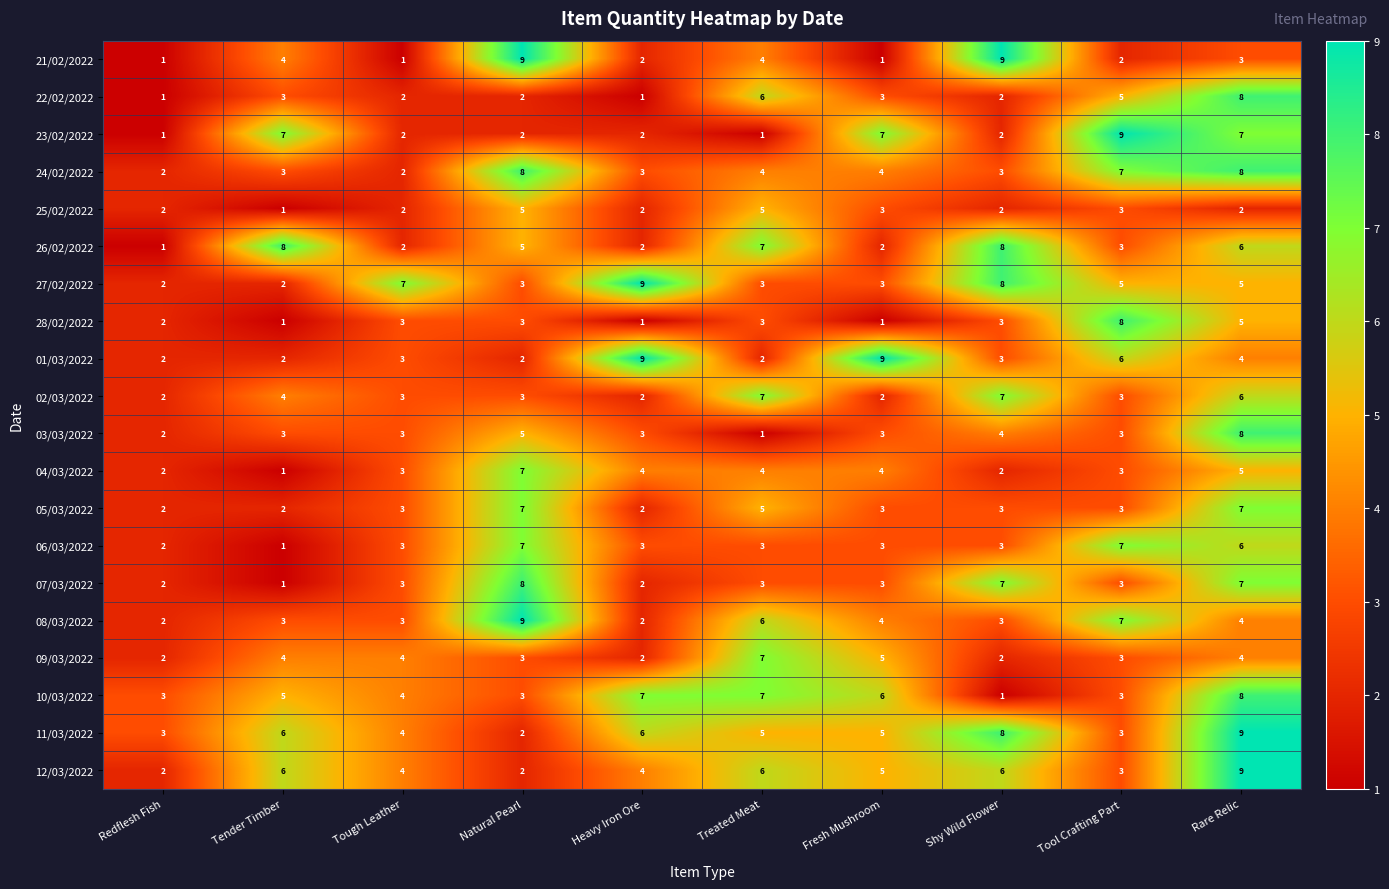

The value of 06/03/2022 at Heavy Iron Ore is 4. True or false?

False